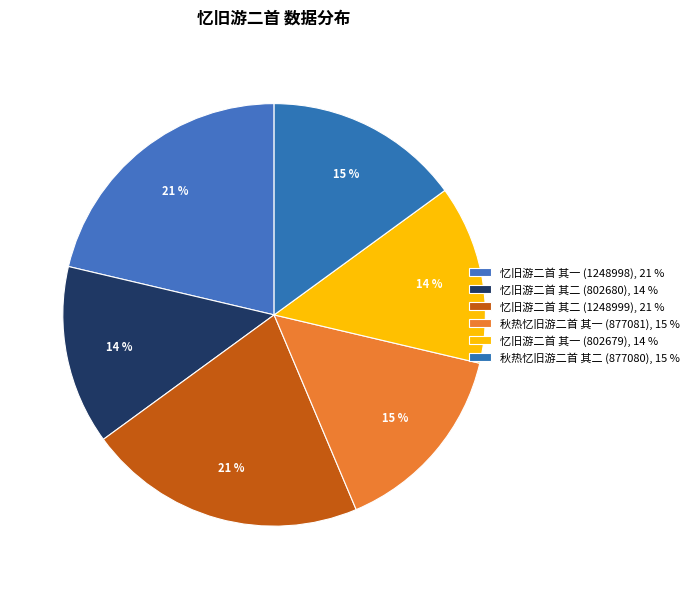

How many slices are in this pie chart?

6